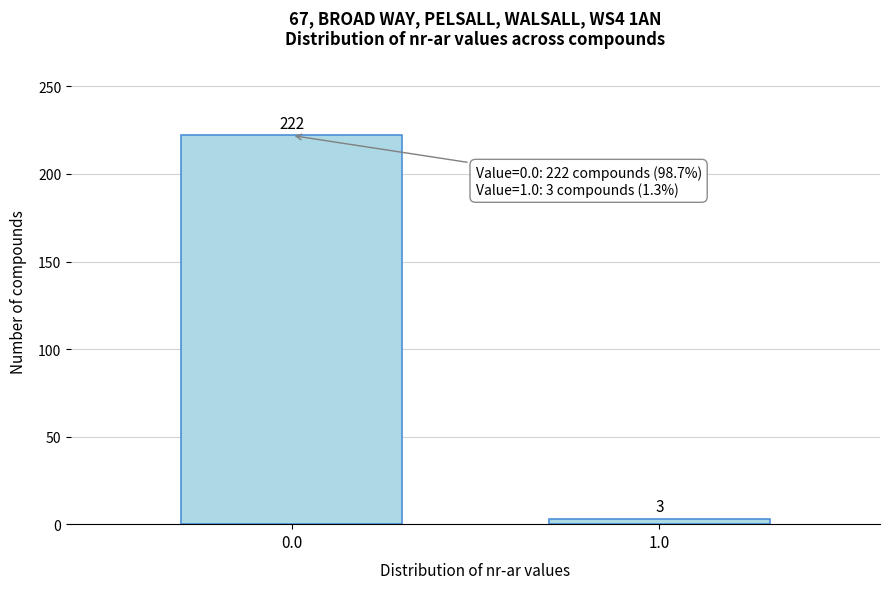

Reading right to left, extract all data points from this chart.

1.0=3	0.0=222